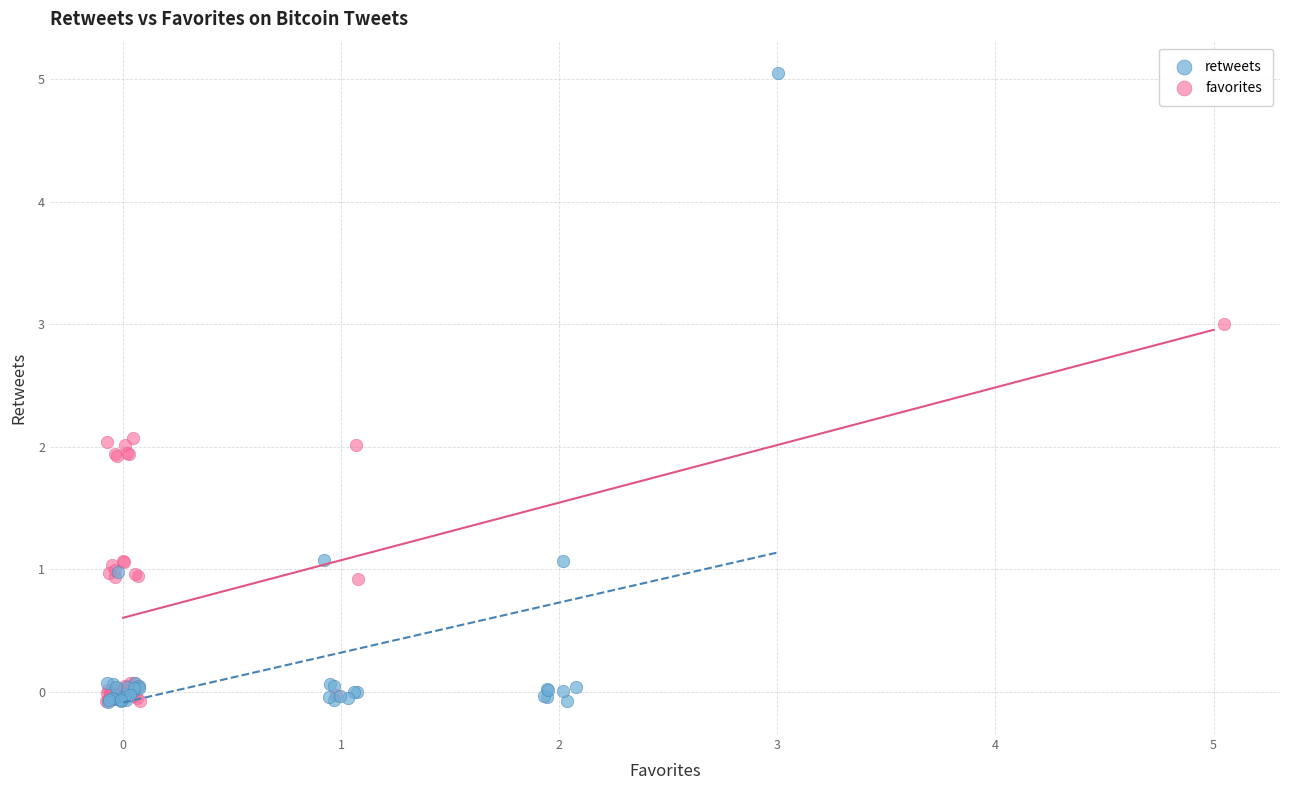

Which series has the widest spread of Y values?

retweets